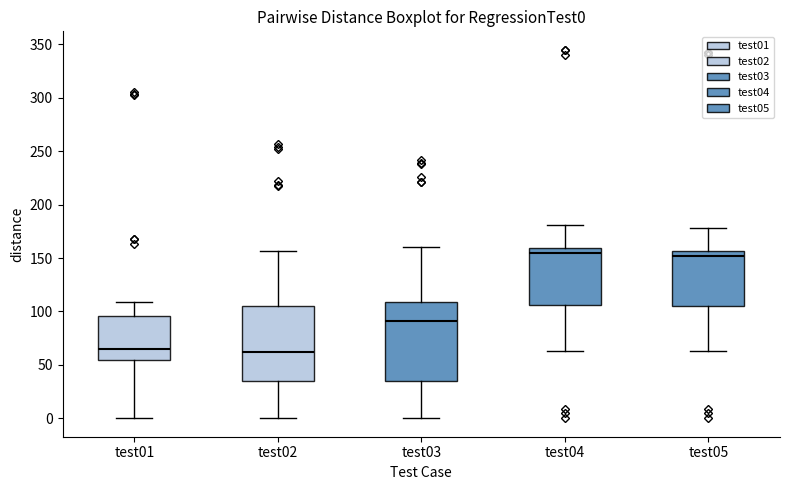

Reading left to right, transcribe this box plot: for each box, give where its median line is, the range the box spans, and where its two whiskers end, as read against the y-axis. The values are not printed on the chart, so give them approximately, as read against the axis.

test01: median 65, box 55 to 95, whiskers 0 to 110
test02: median 60, box 35 to 105, whiskers 0 to 155
test03: median 90, box 35 to 110, whiskers 0 to 160
test04: median 155, box 105 to 160, whiskers 65 to 180
test05: median 150, box 105 to 155, whiskers 65 to 180